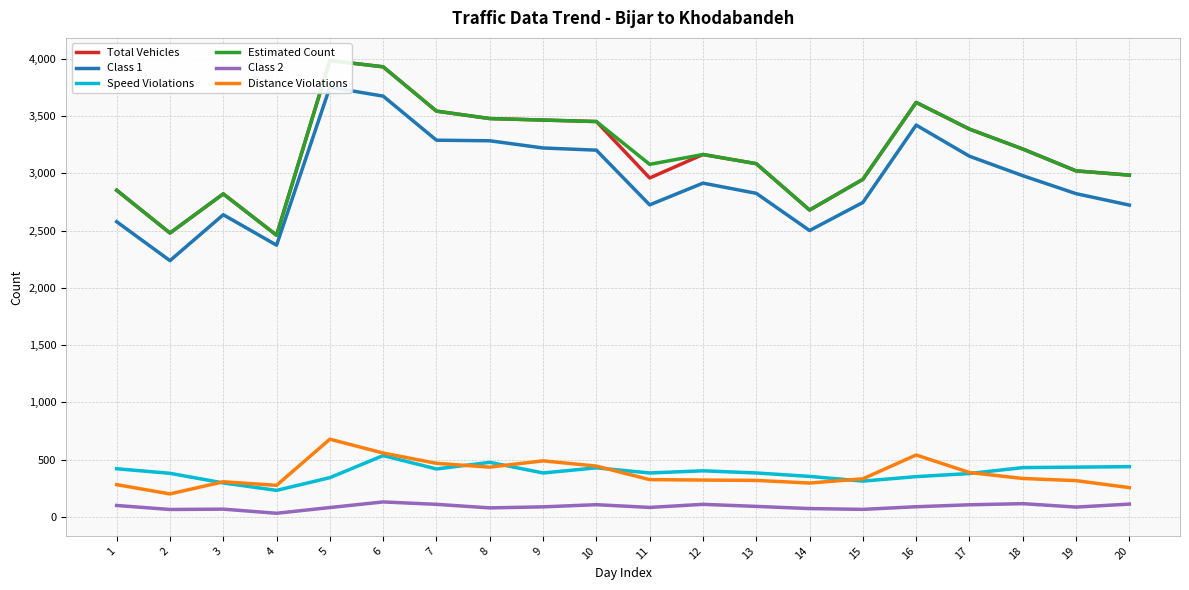

What is the minimum value shown in the chart?

31